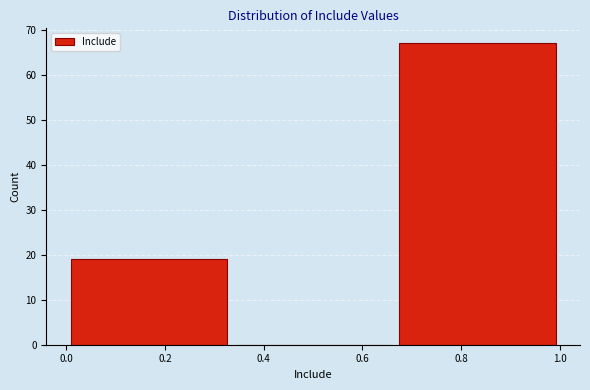

Reading left to right, list every bar in this chart as the range it spans on the x-axis followed by its height. Neither the bar edges nor the heights are printed on the chart, so give them approximately, as read against the axes.

0.00 to 0.34: 19
0.34 to 0.66: 0
0.66 to 1.00: 67